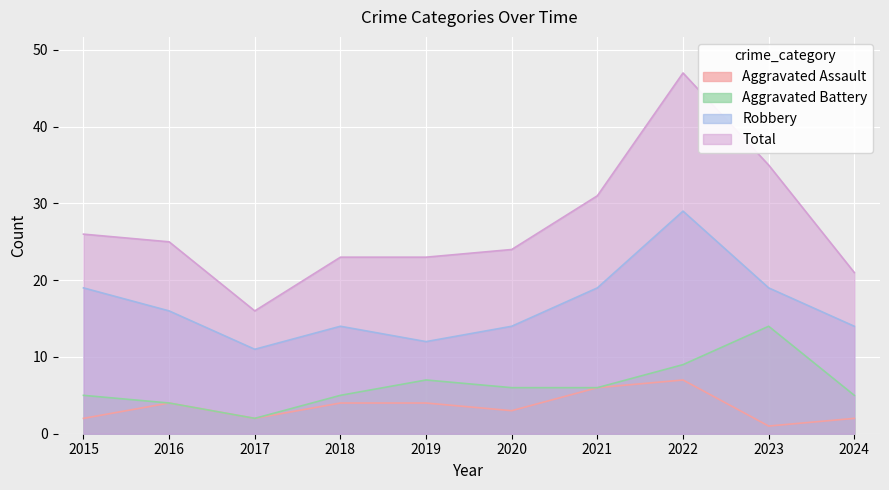

How many lines are shown in the chart?

4